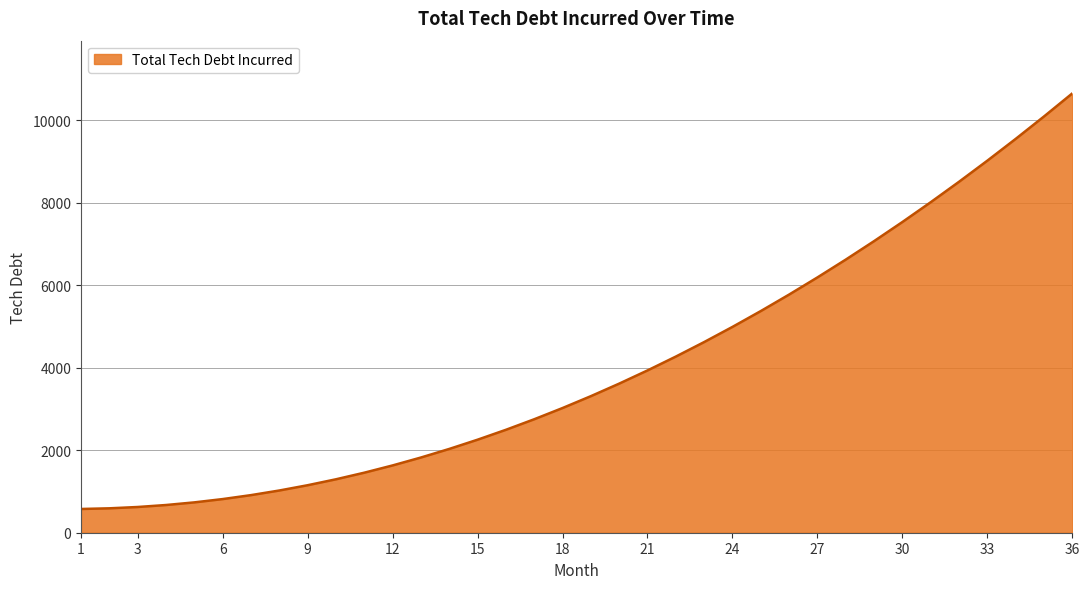

What is the maximum value shown in the chart?

10656